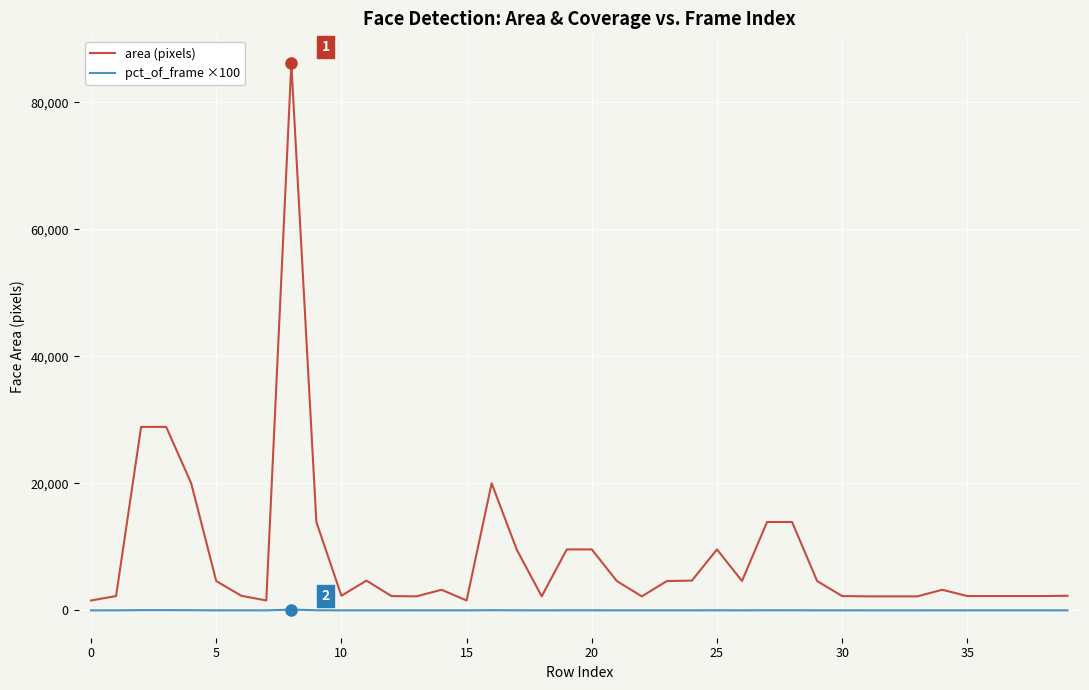

What is the average value of the area (pixels) series?

8595.4